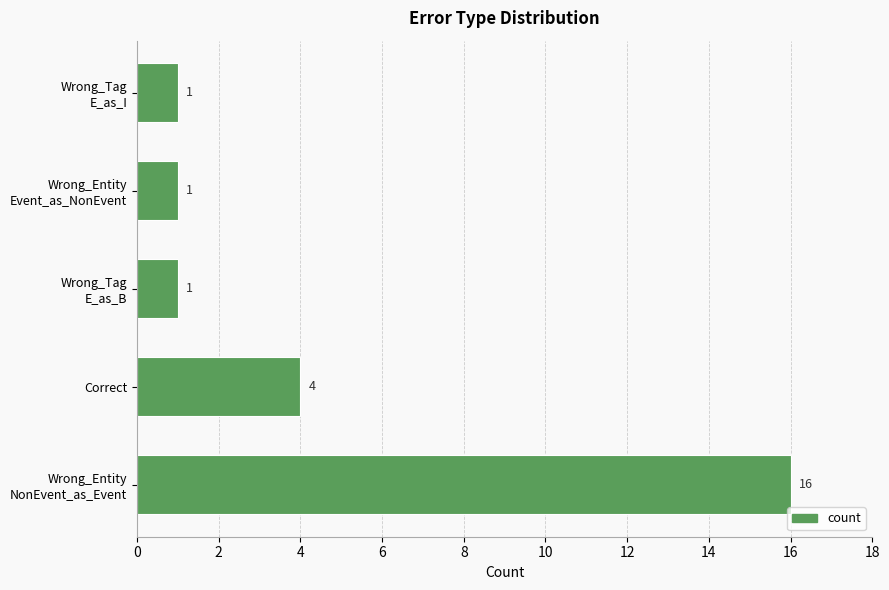

What is the maximum value shown in the chart?

16